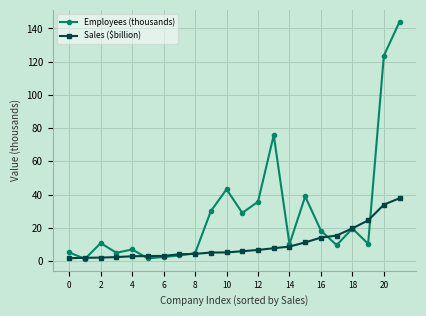

Rank the series by their average value, from lowest to highest.

Sales ($billion), Employees (thousands)